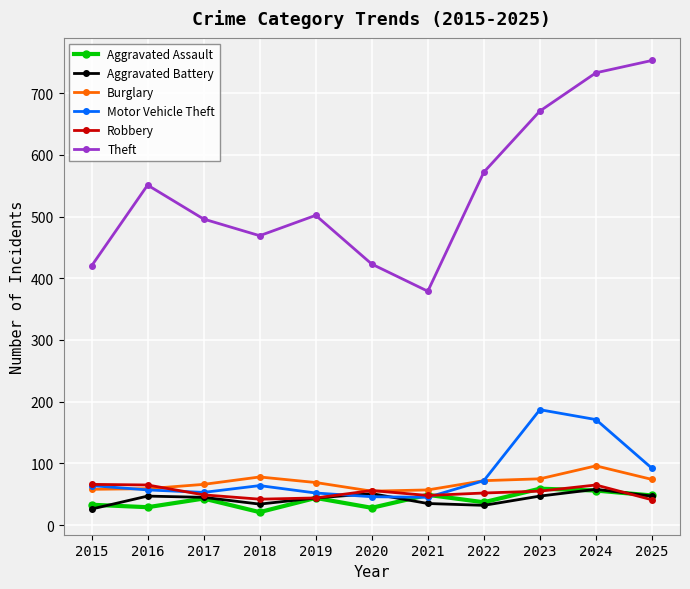

What is the sum of the Burglary values at 2020 and 2021?

112